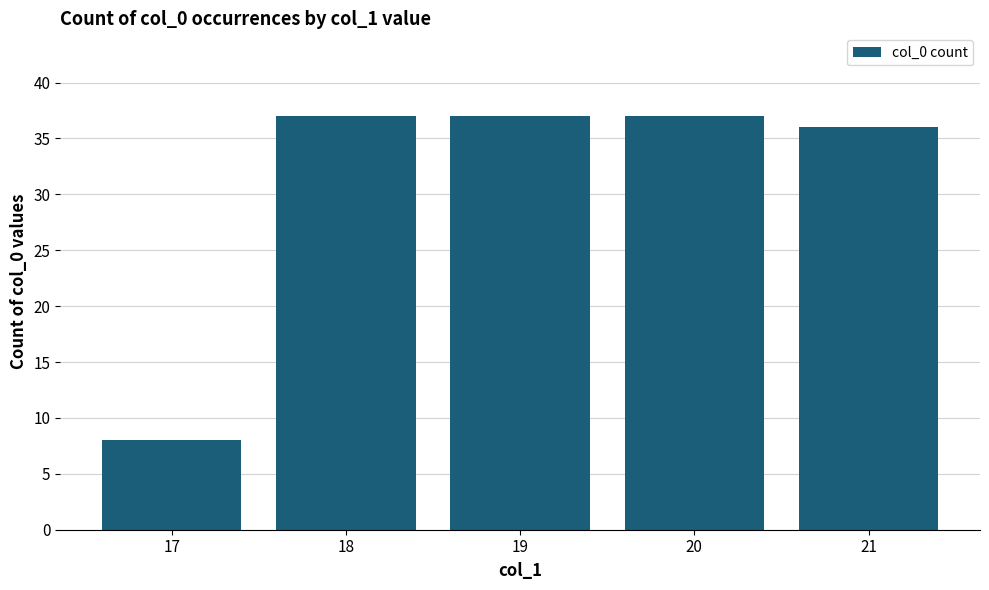

The value at 21 is 55. True or false?

False